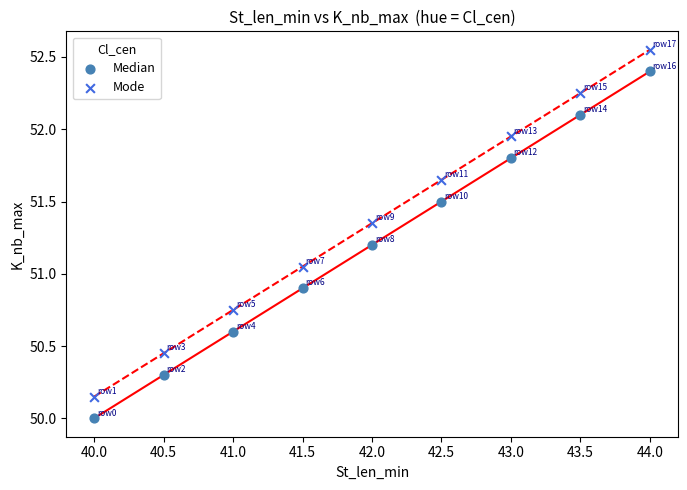

Which series reaches the minimum Y coordinate?

Median